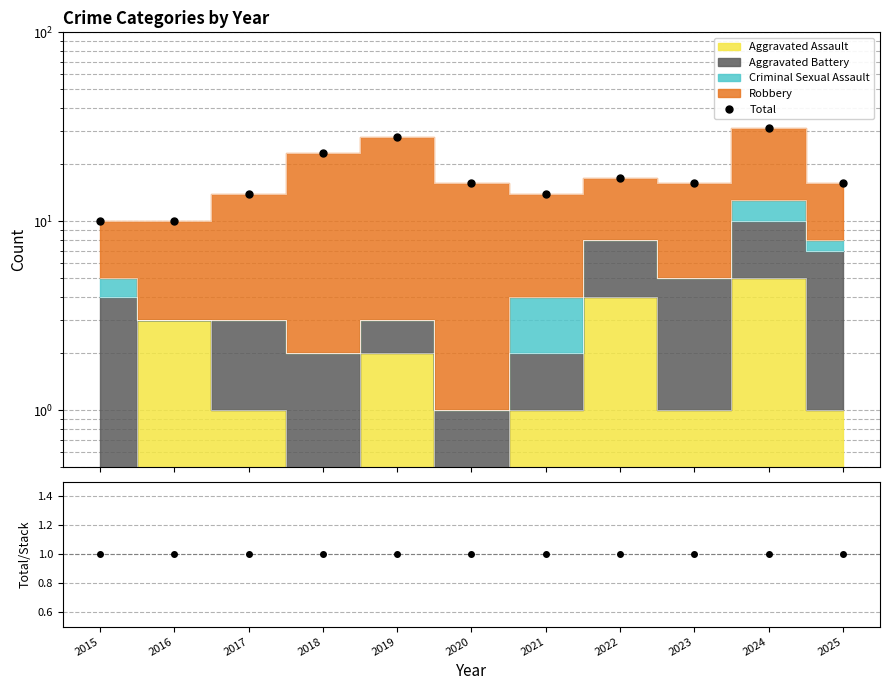

Reading left to right, list all the values displayed in this chart.

Total: 2015=10	2016=10	2017=14	2018=23	2019=28	2020=16	2021=14	2022=17	2023=16	2024=31	2025=16
Total/Stack: 2015=1	2016=1	2017=1	2018=1	2019=1	2020=1	2021=1	2022=1	2023=1	2024=1	2025=1